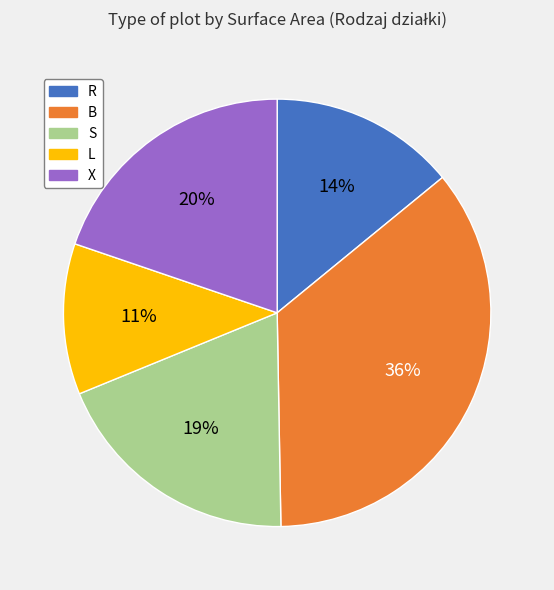

Approximately how many times larger is the value at L compared to R?

0.8